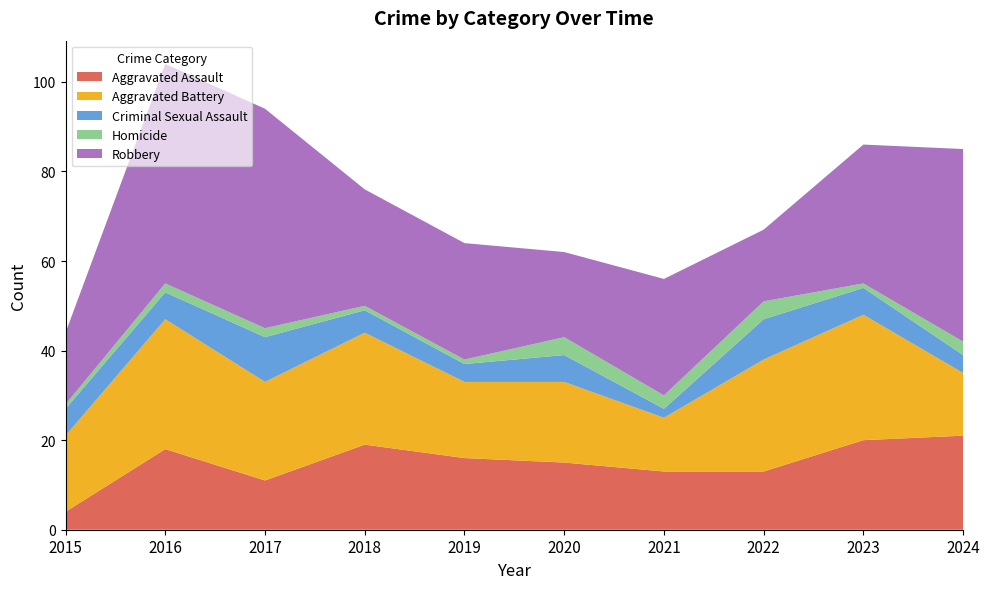

Reading left to right, extract all data points from this chart.

Aggravated Assault: 4	18	11	19	16	15	13	13	20	21
Aggravated Battery: 17	29	22	25	17	18	12	25	28	14
Criminal Sexual Assault: 6	6	10	5	4	6	2	9	6	4
Homicide: 1	2	2	1	1	4	3	4	1	3
Robbery: 16	49	49	26	26	19	26	16	31	43